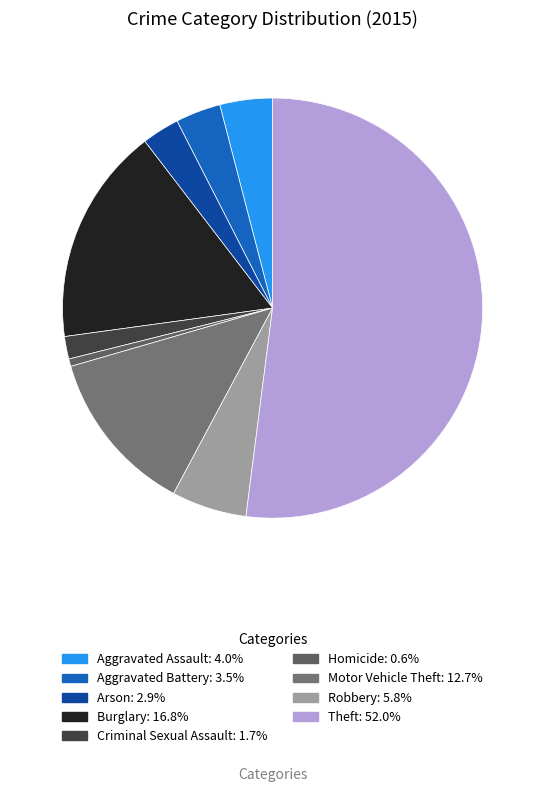

What is the majority slice?

Theft